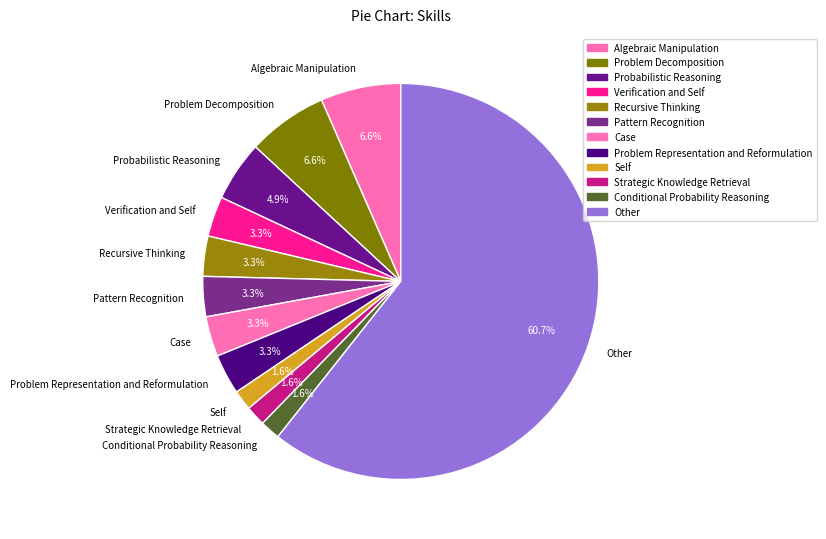

Which category has the biggest portion of the pie?

Other